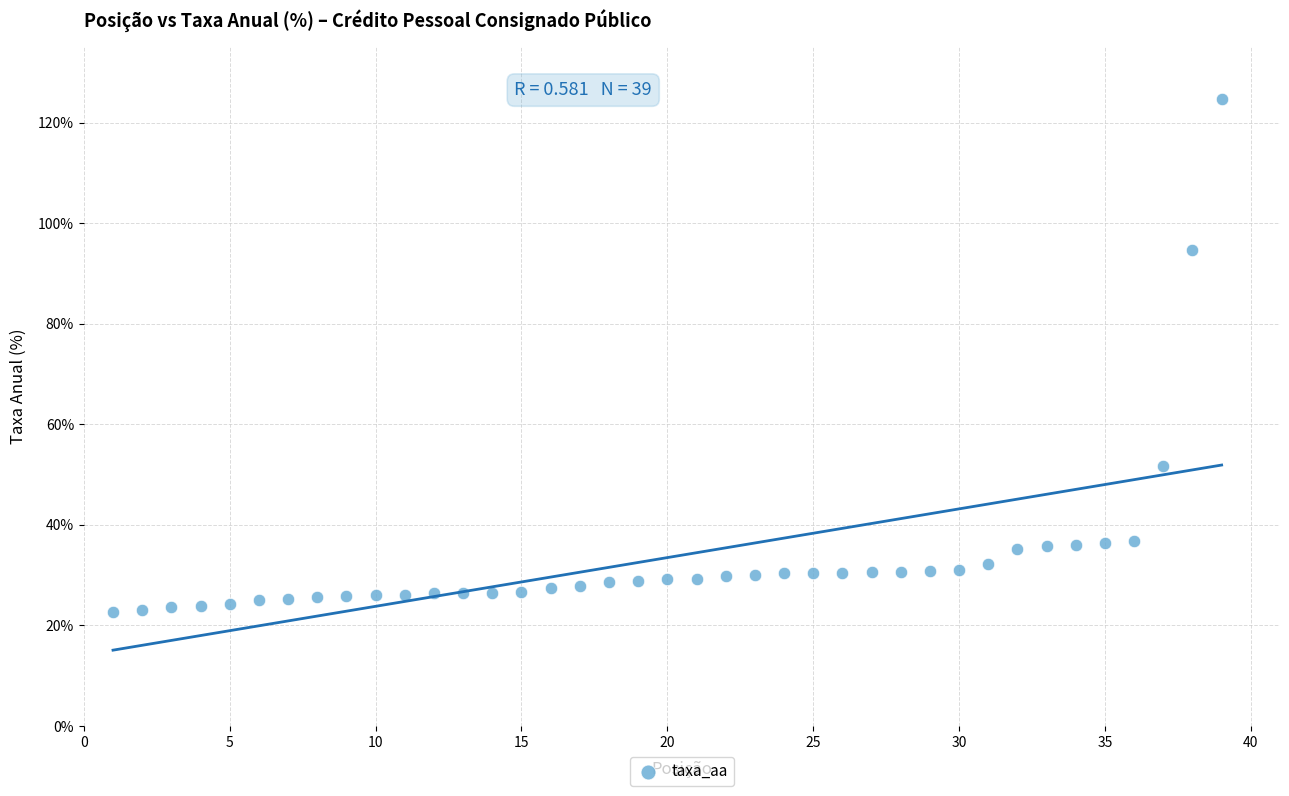

What is the range of X values (max minus min)?

38.0